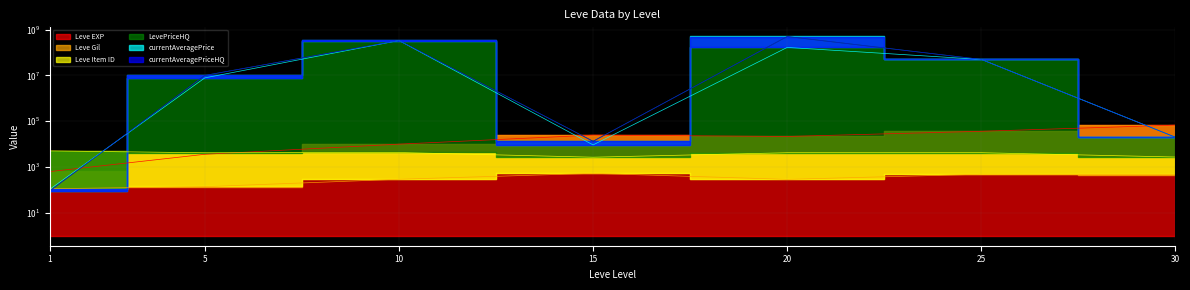

In Leve Item ID, how many points are higher than both neighbors (excluding endpoints)?

2